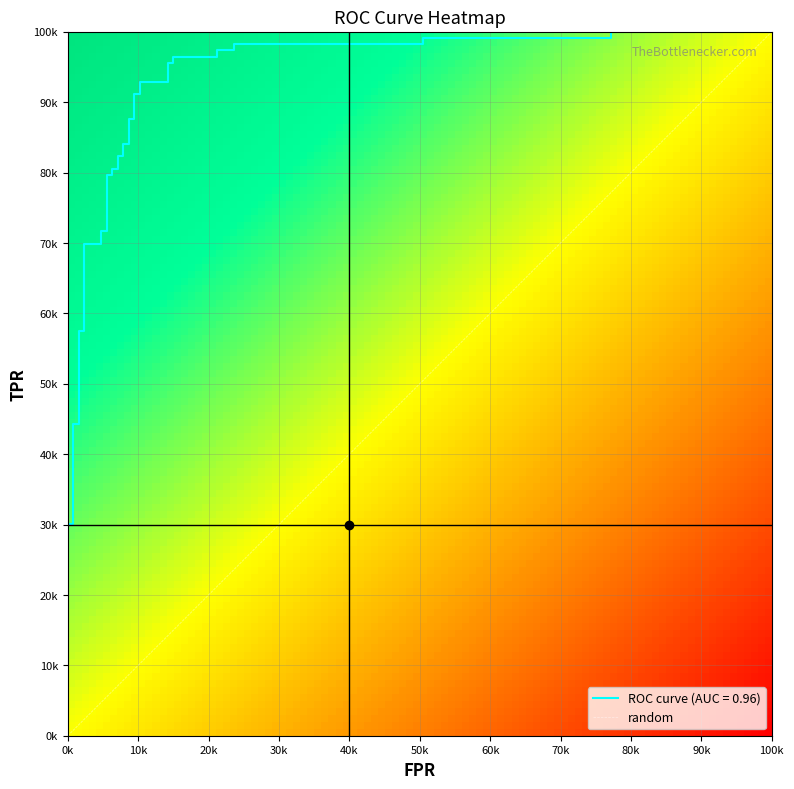

The chart shows a value of 0.6 at 23. True or false?

False